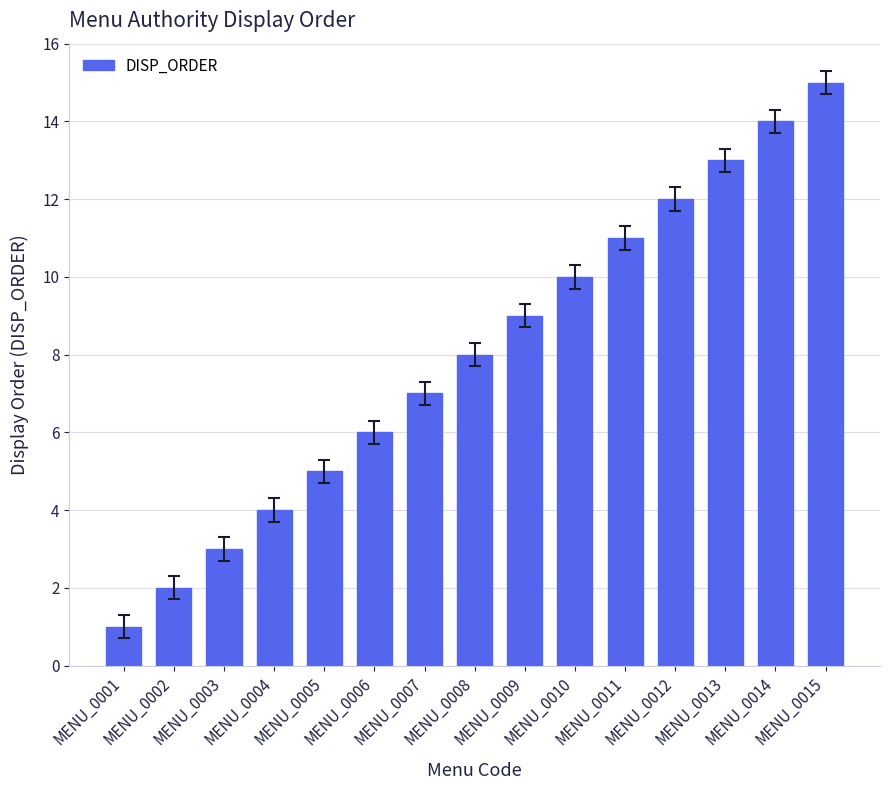

Reading left to right, list all the values displayed in this chart.

1	2	3	4	5	6	7	8	9	10	11	12	13	14	15